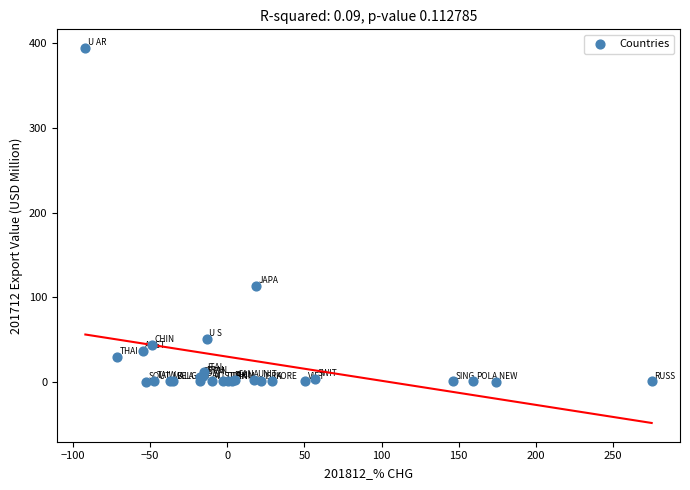

What Y value in the scatter plot is closest to 197?

113.0